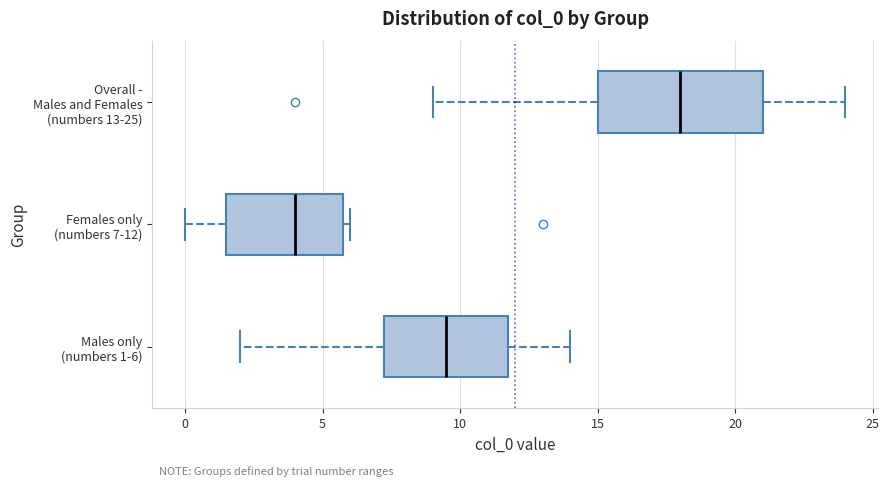

Reading bottom to top, transcribe this box plot: for each box, give where its median line is, the range the box spans, and where its two whiskers end, as read against the x-axis. The values are not printed on the chart, so give them approximately, as read against the axis.

Males only (numbers 1-6): median 9.5, box 7.5 to 12.0, whiskers 2.0 to 14.0
Females only (numbers 7-12): median 4.0, box 1.5 to 6.0, whiskers 0.0 to 6.0 (just right of the box's right edge)
Overall - Males and Females (numbers 13-25): median 18.0, box 15.0 to 21.0, whiskers 9.0 to 24.0